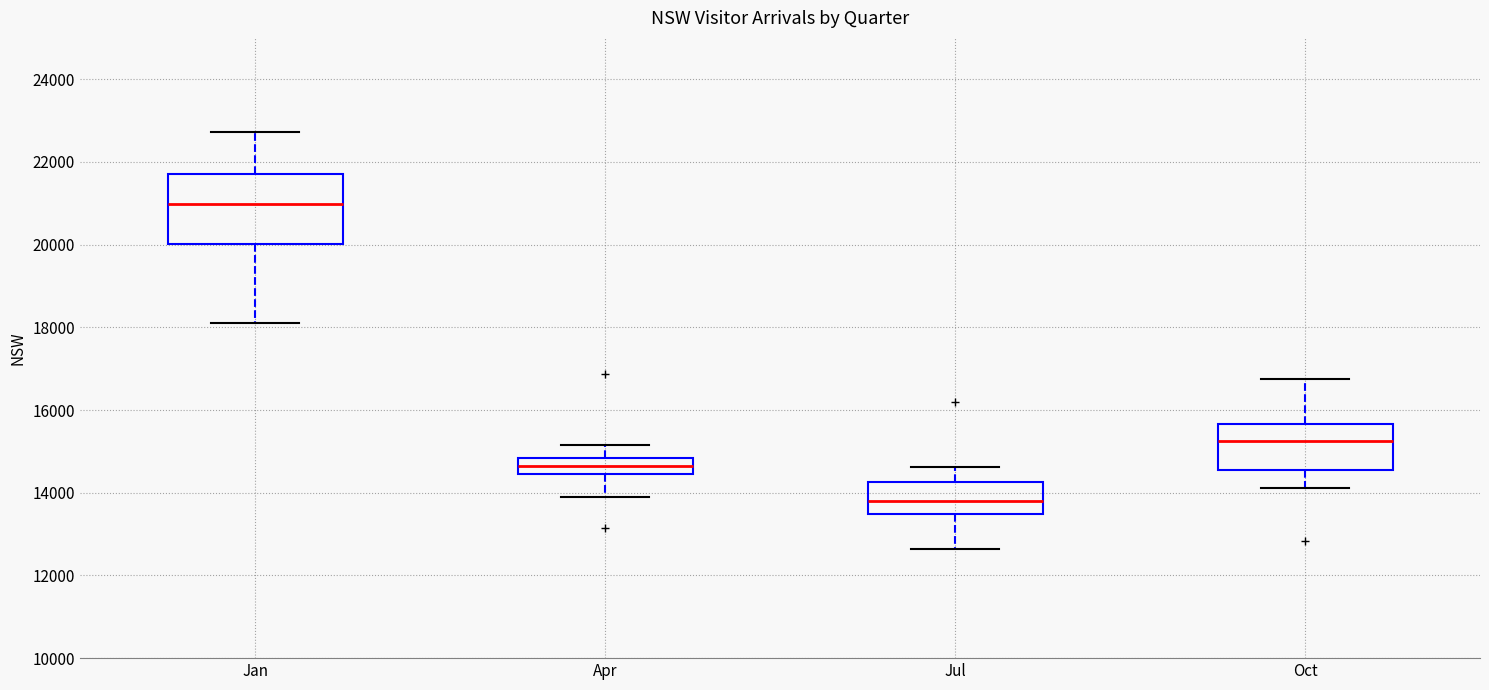

Reading left to right, read every box against the y-axis: the position of its median line, the range the box covers, and the ends of its whiskers. The values are not printed on the chart, so give them approximately, as read against the axis.

Jan: median 21000, box 20000 to 21800, whiskers 18200 to 22800
Apr: median 14600, box 14400 to 14800, whiskers 14000 to 15200
Jul: median 13800, box 13400 to 14200, whiskers 12600 to 14600
Oct: median 15200, box 14600 to 15600, whiskers 14200 to 16800